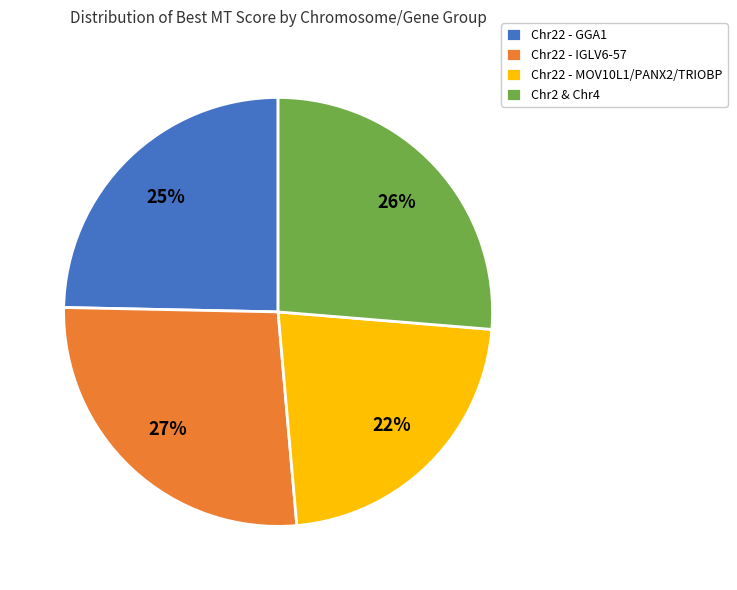

Count the number of slices in the pie.

4